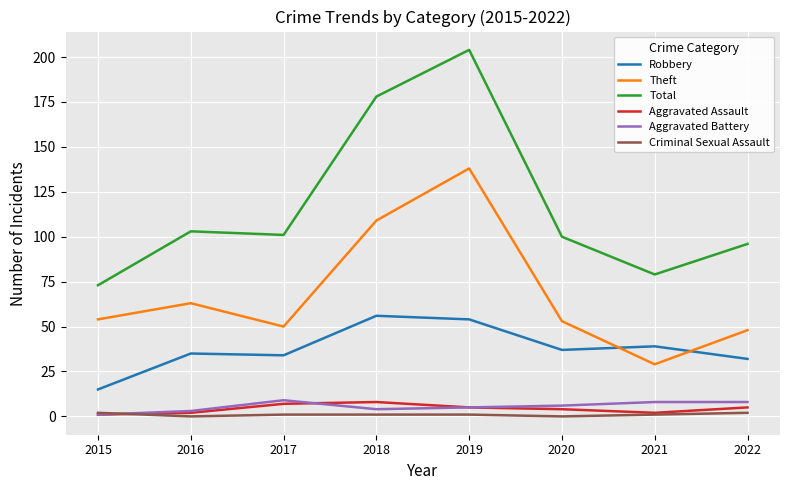

At which label does Total first exceed 101?

2016